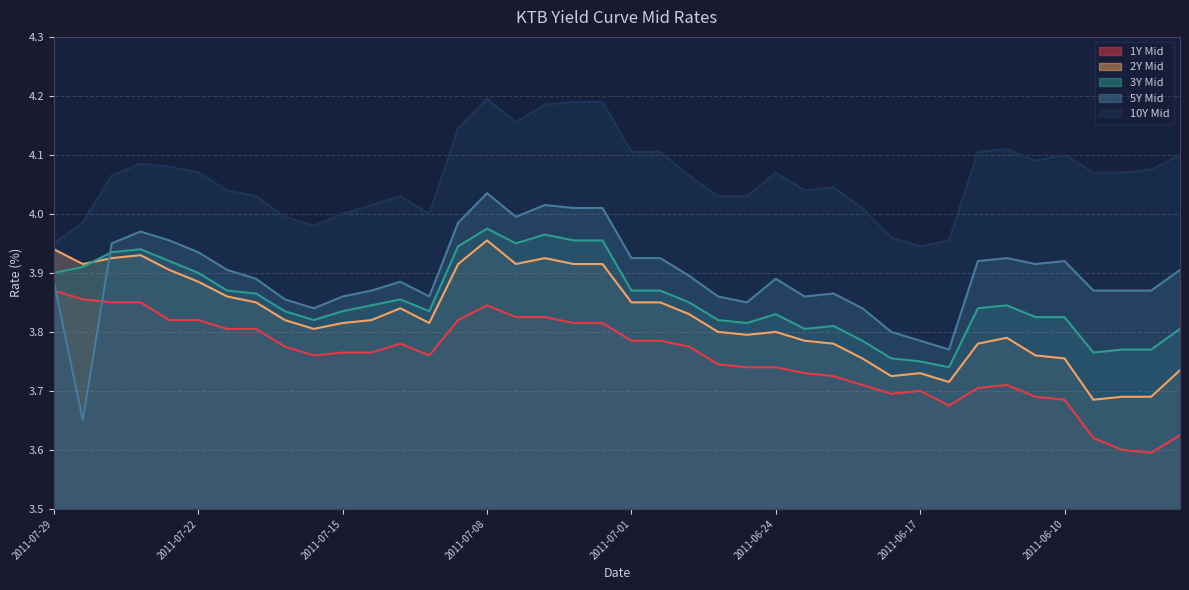

In 1Y Mid, how many points are higher than both neighbors (excluding endpoints)?

4